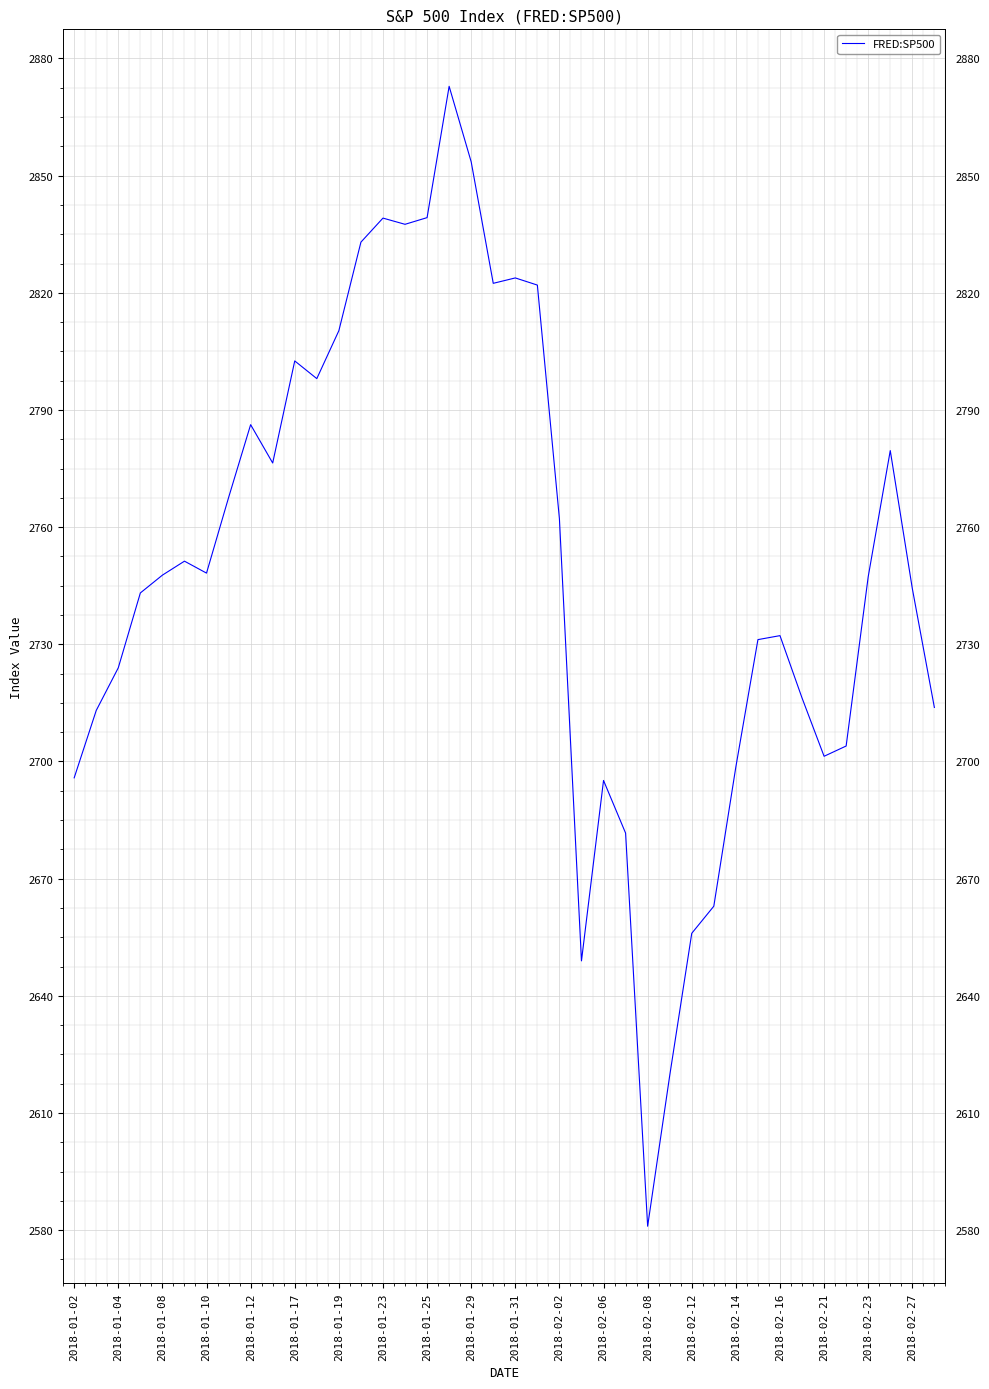

What is the difference between the maximum and minimum values?

291.9